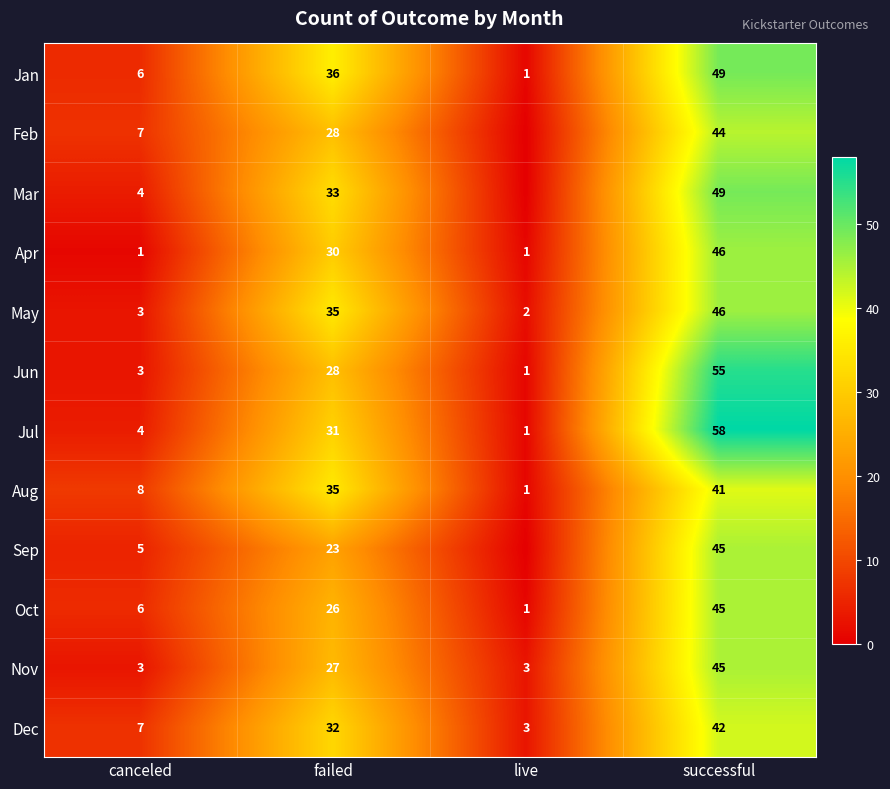

What is the average value of the Dec series?

21